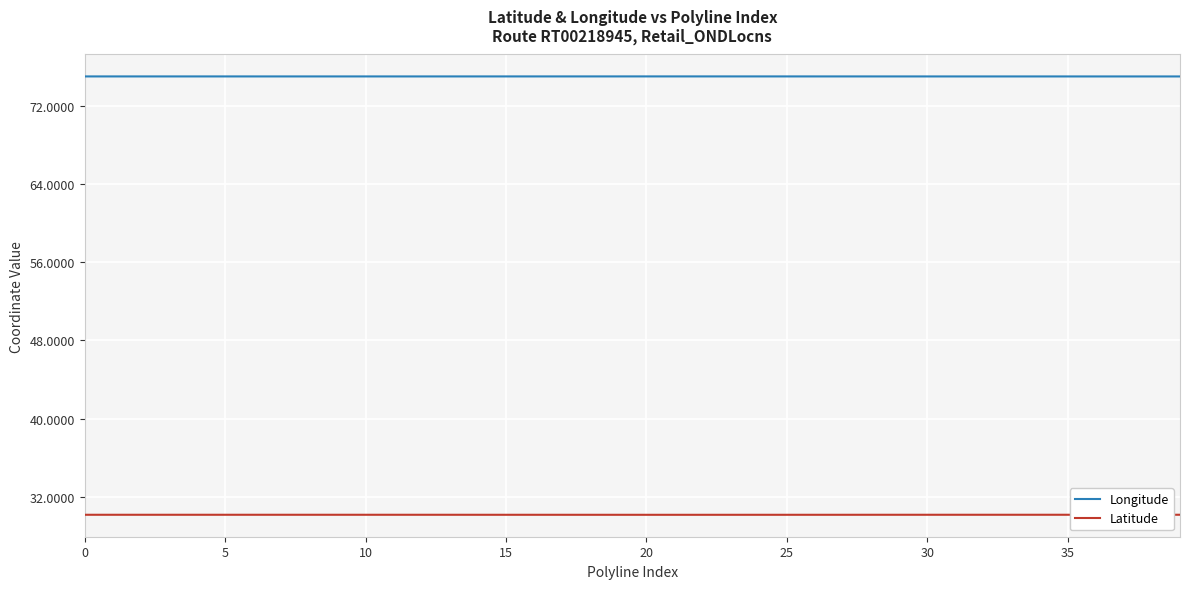

Which series has the largest total across all categories?

Longitude